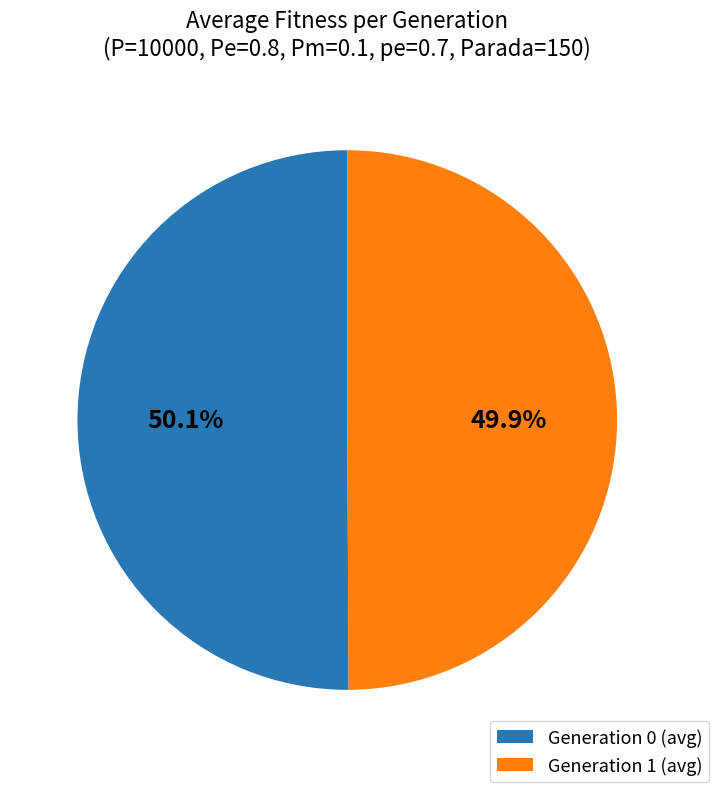

What is the ratio of the value at Generation 1 (avg) to the value at Generation 0 (avg)?

1.0